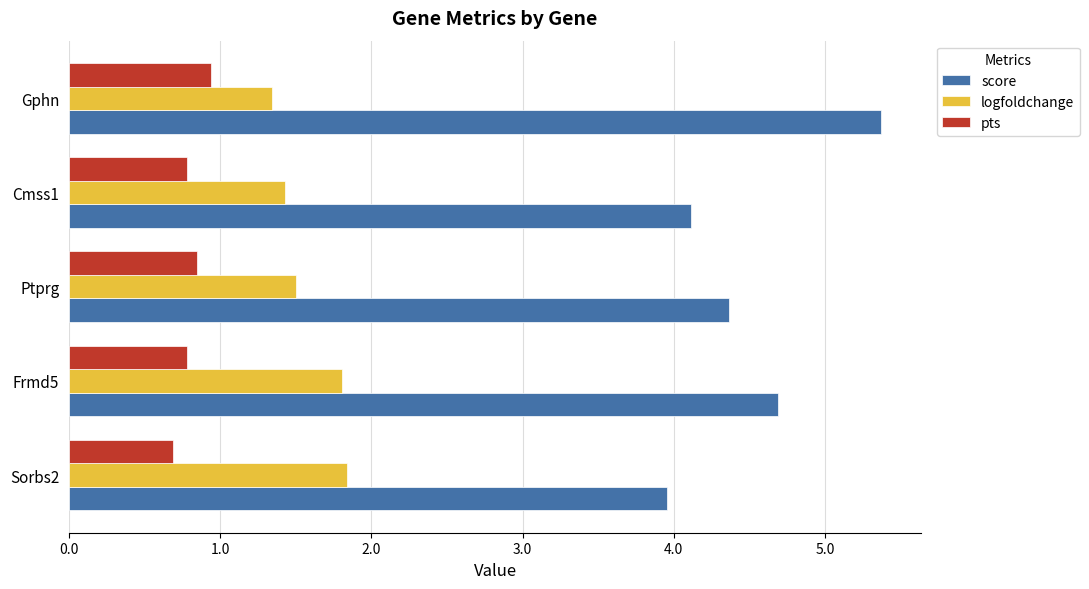

Which series has the largest range (max minus min)?

score